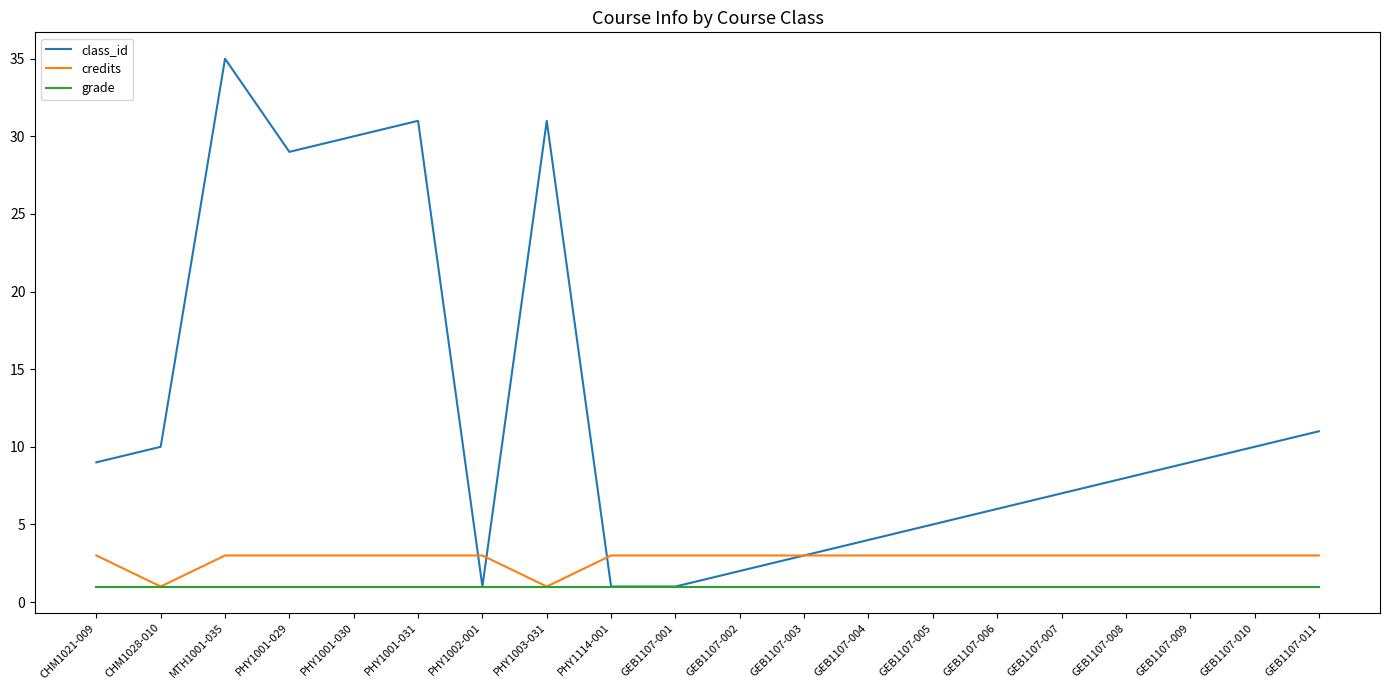

True or false: credits has a value of 3 at GEB1107-001.

True